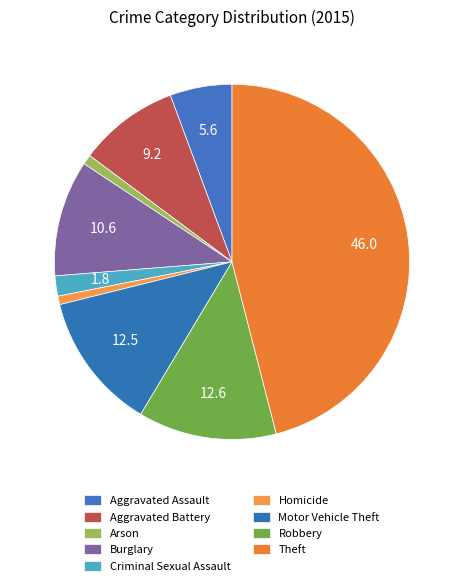

How many slices are in this pie chart?

9